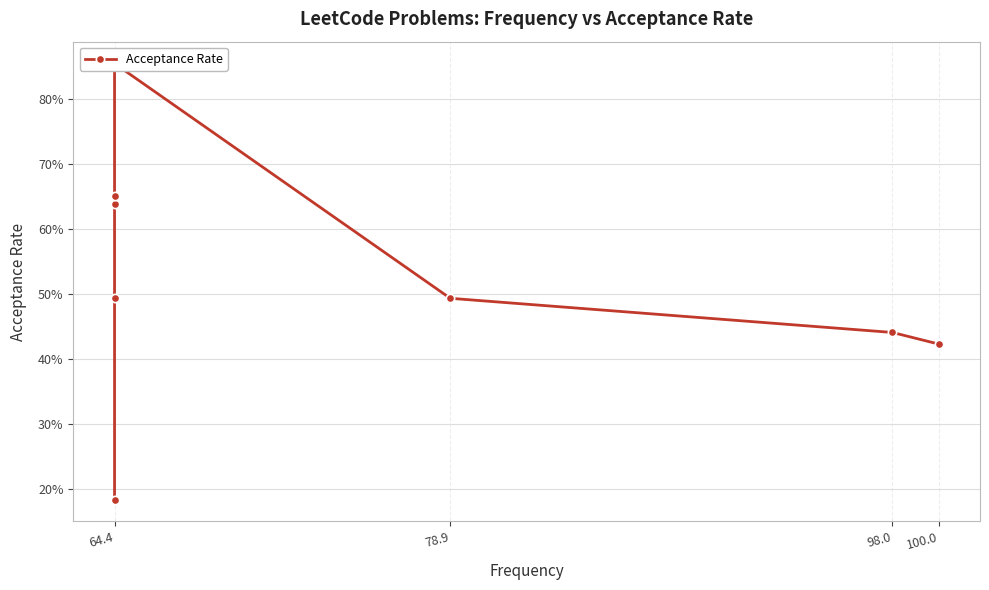

Where is the first local maximum?

64.4